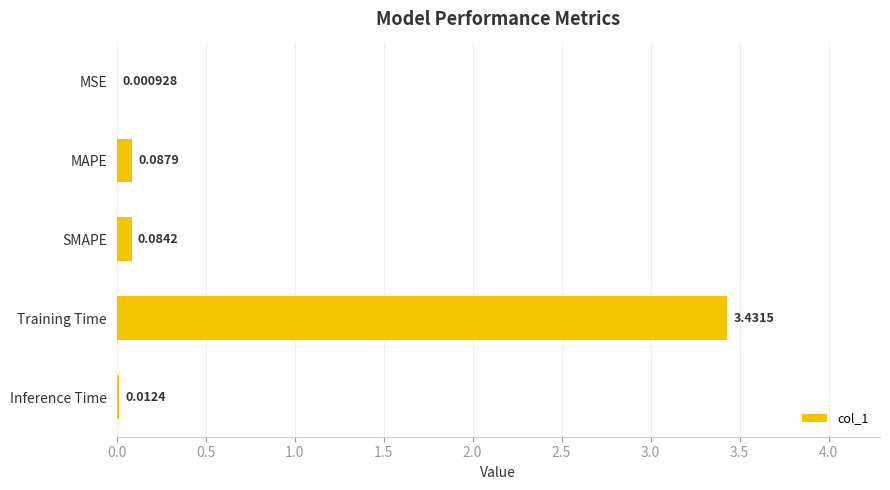

Which has a higher value, Training Time or MAPE?

Training Time